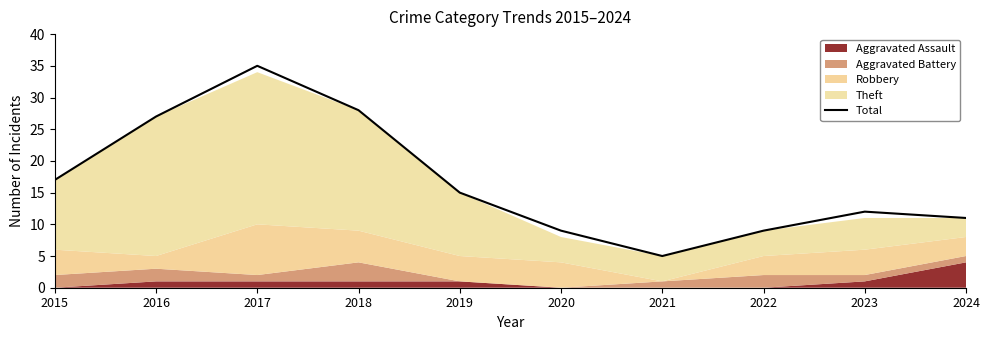

Rank the categories by value from highest to lowest.

2017, 2018, 2016, 2015, 2019, 2023, 2024, 2020, 2022, 2021